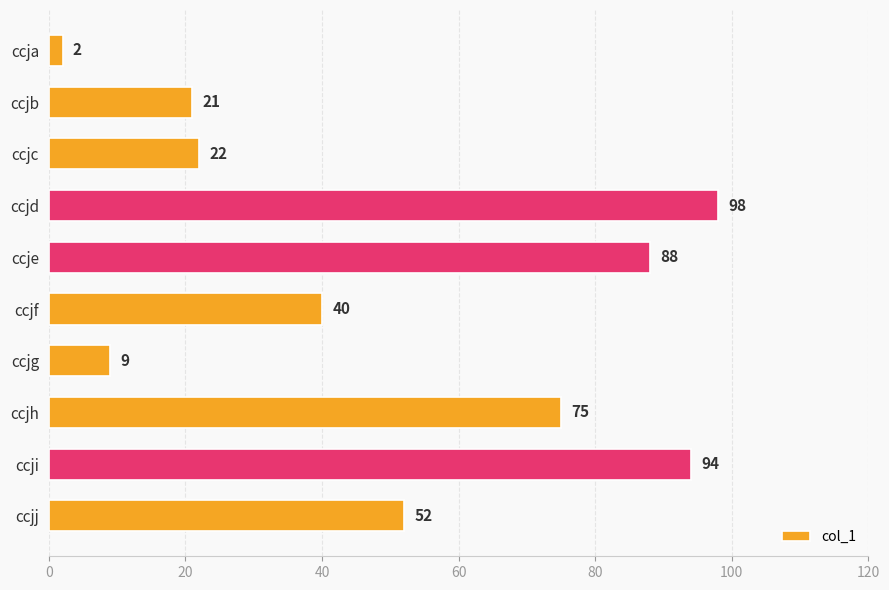

Where is the data nearest to the value 50?

ccjj